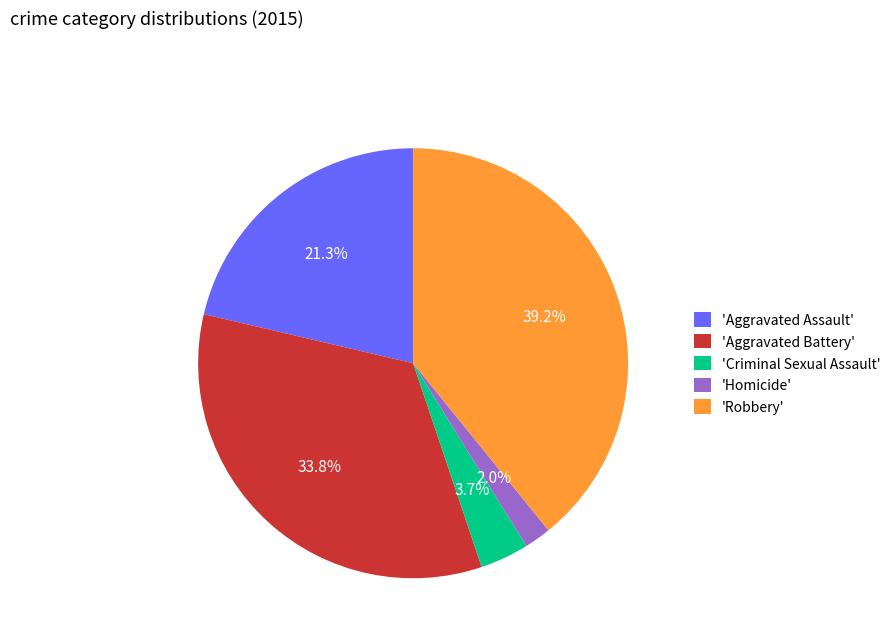

Which category has the biggest portion of the pie?

'Robbery'